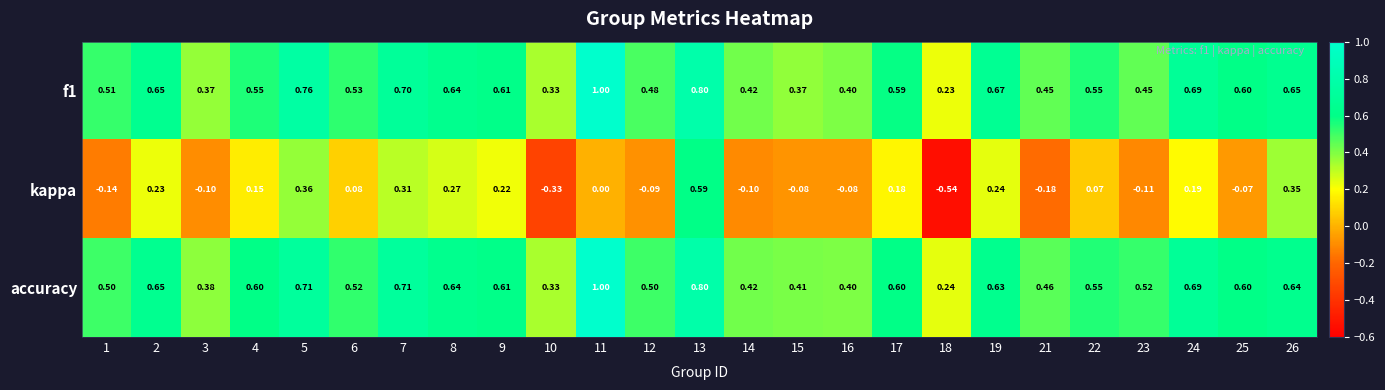

At which category does the chart reach its minimum across all series?

18